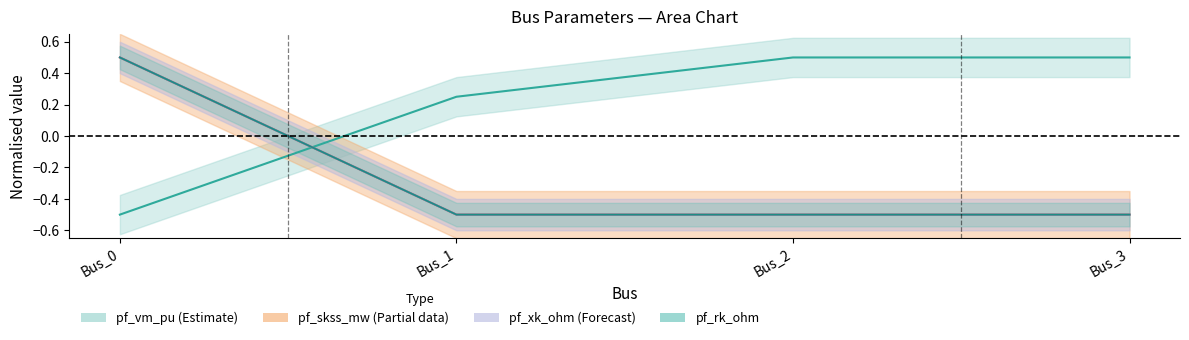

At Bus_2, list the series in order from smallest to largest.

pf_skss_mw, pf_rk_ohm, pf_xk_ohm, pf_vm_pu